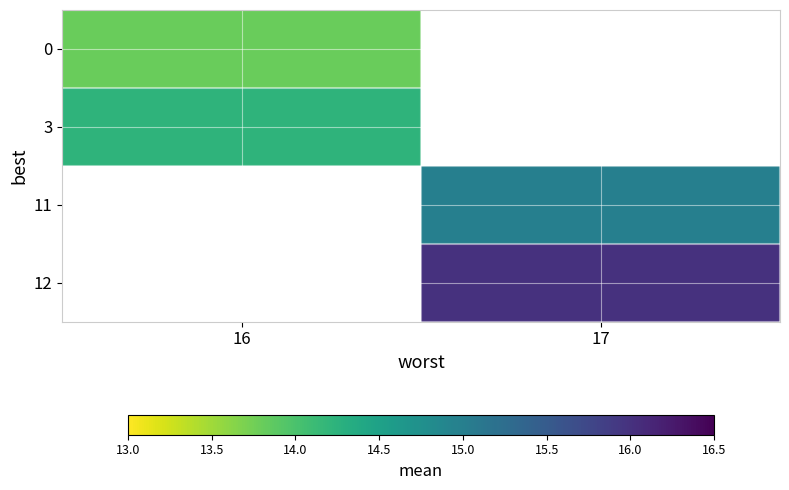

At how many categories does at least one series exceed 14?

2